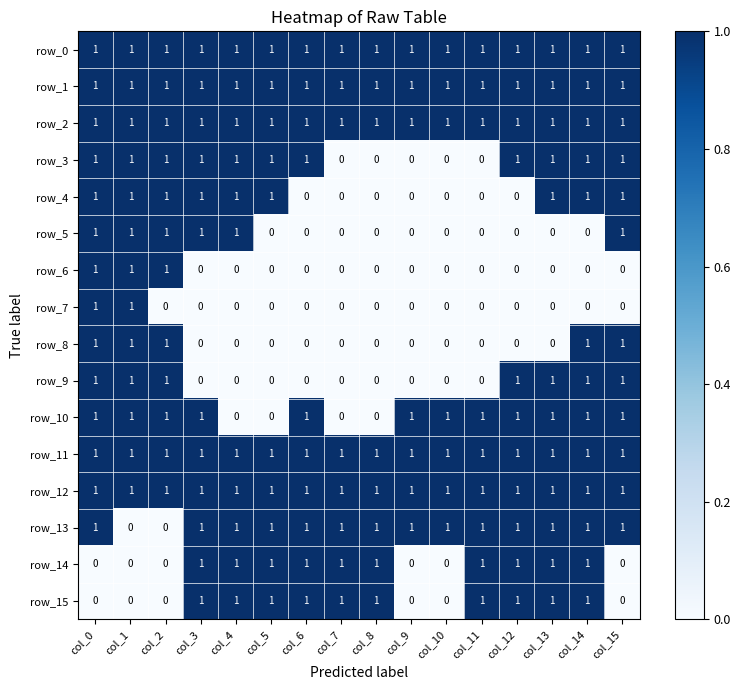

How many row_13 values are between 1 and 2?

14